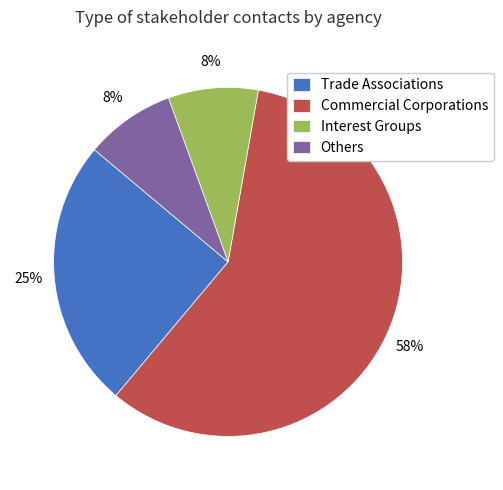

Which has a higher value, Commercial Corporations or Others?

Commercial Corporations